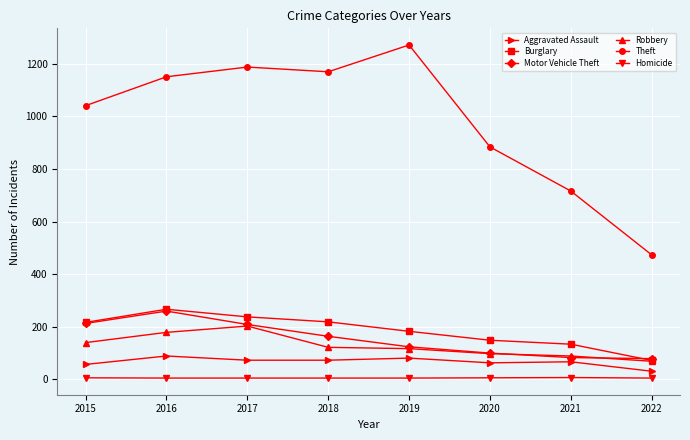

What is the value of the Motor Vehicle Theft point at the 6th from the left?

99